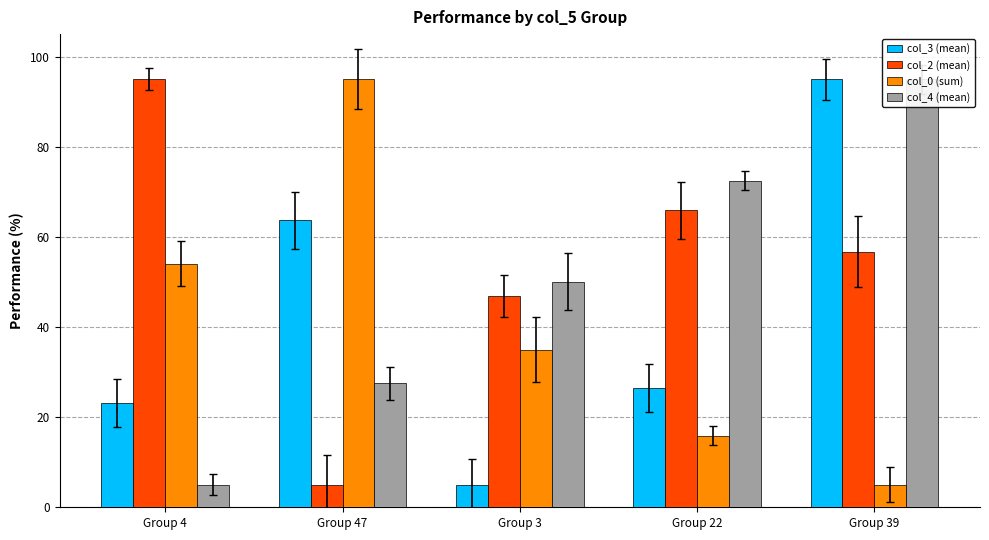

Is the value of col_0 (sum) at Group 39 greater than the value of col_2 (mean) at Group 22?

No